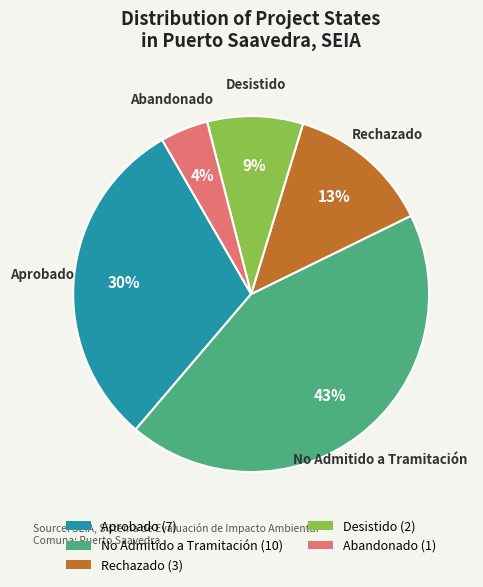

To the nearest percent, what is the difference between the Aprobado and Abandonado slice percentages?

26%